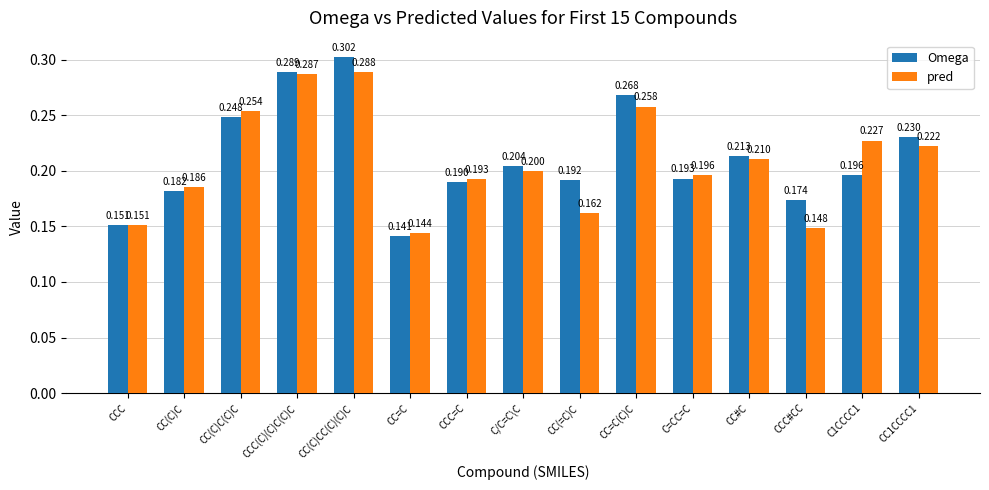

How many groups of bars are there?

15